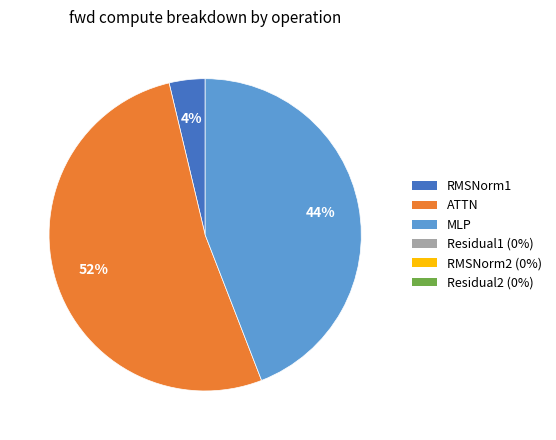

To the nearest percent, what is the average slice percentage?

33%